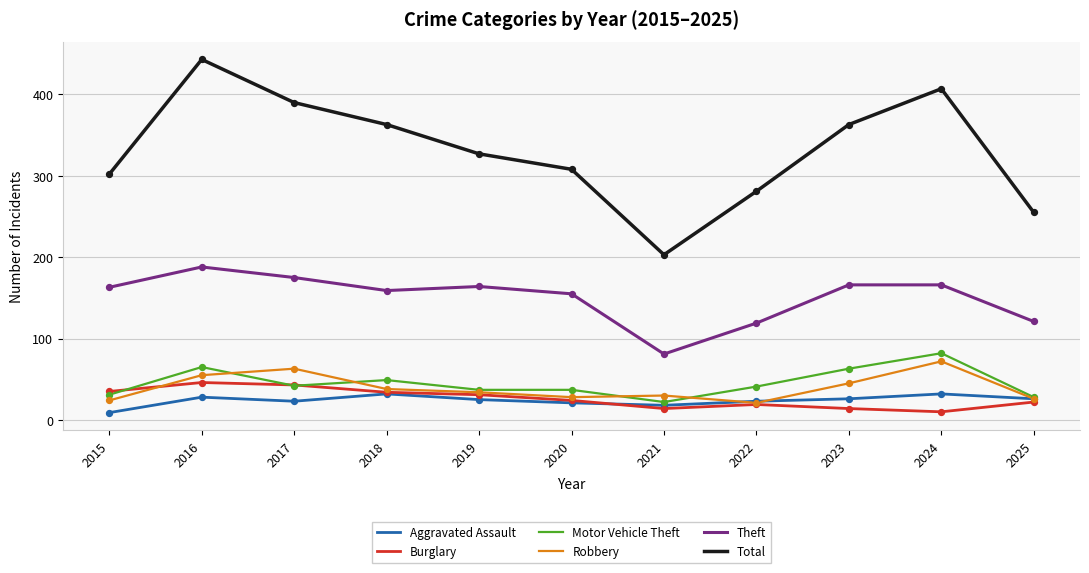

What is the difference between the highest and lowest values at 2018?

331